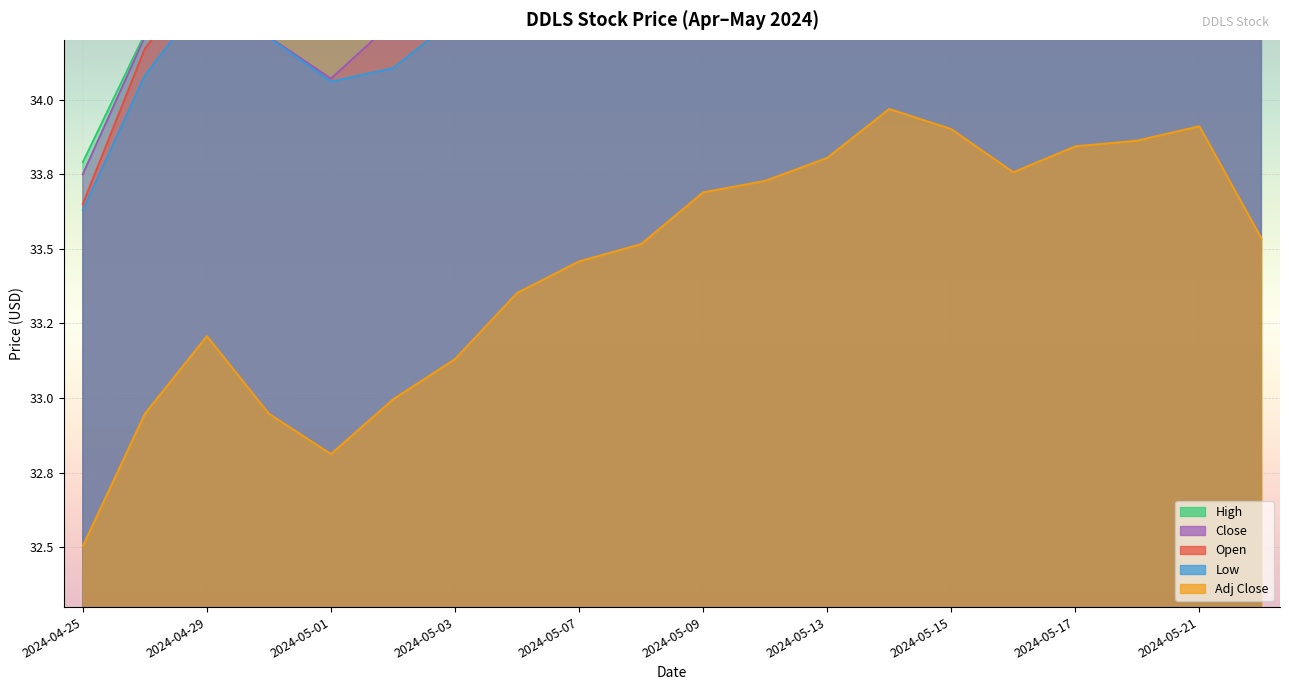

Which series has the largest range (max minus min)?

Open